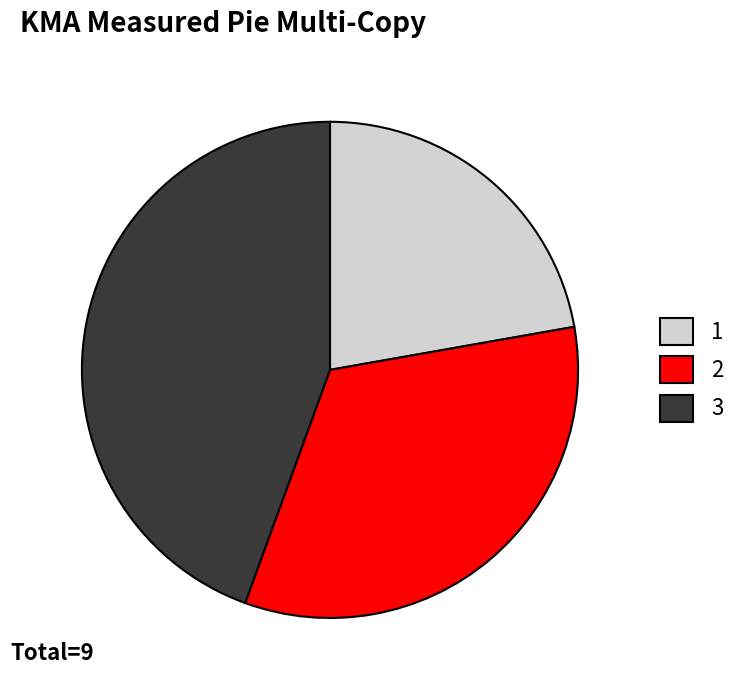

Approximately how many times larger is the value at 3 compared to 2?

1.3